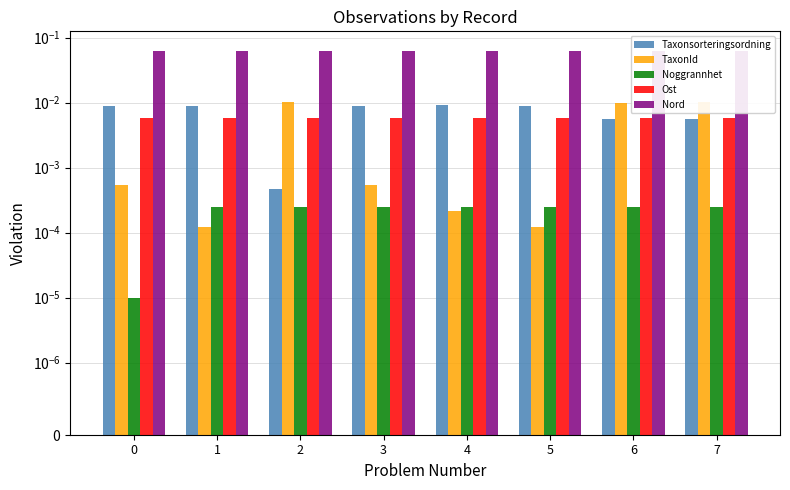

At which category is the sum across all series the highest?

7